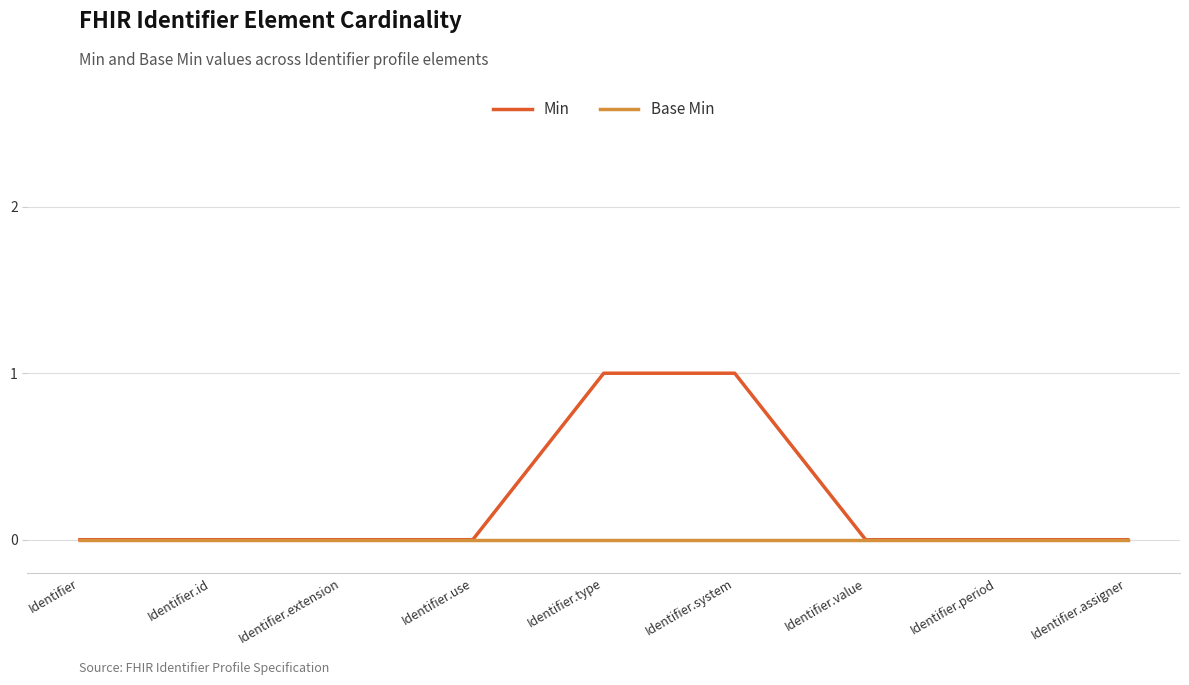

Which series has the largest range (max minus min)?

Min